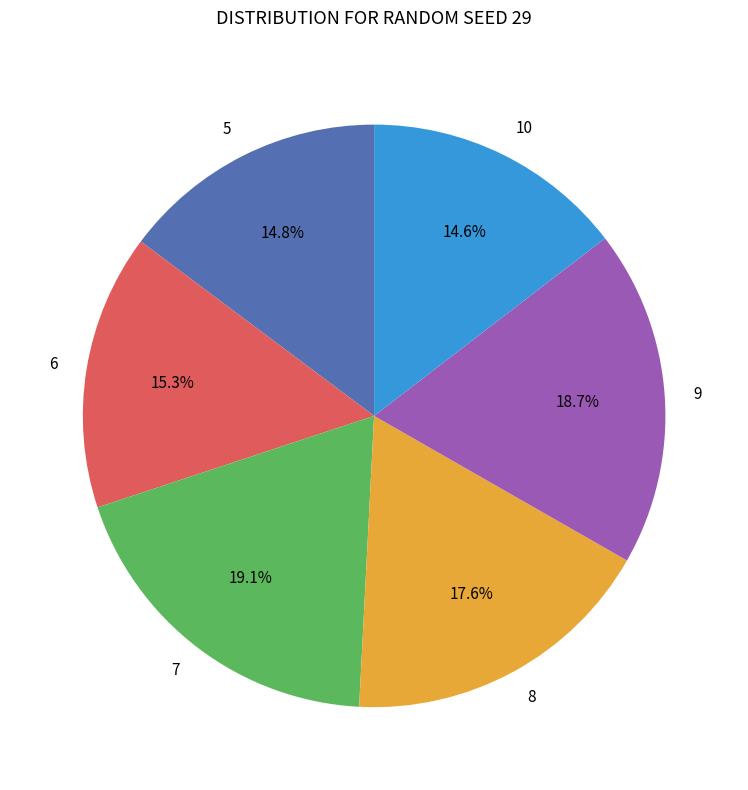

Is it true that 10 is 15% of the pie?

True